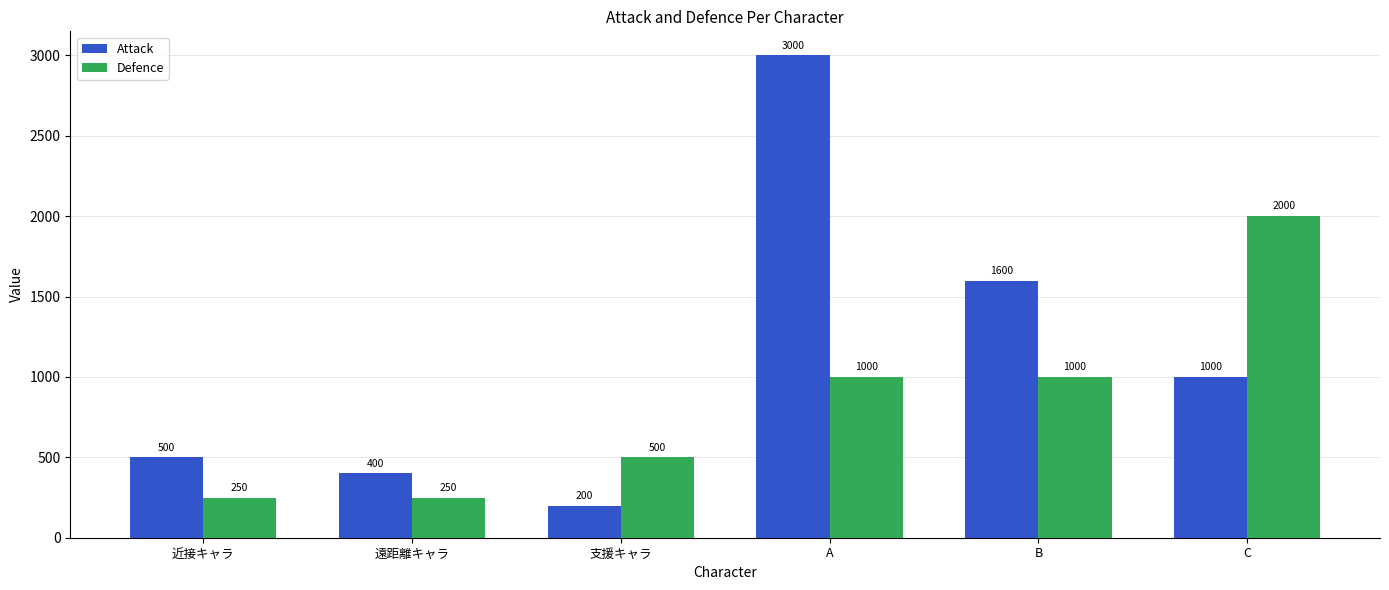

Reading left to right, what are all the values shown in this chart?

Attack: 500	400	200	3000	1600	1000
Defence: 250	250	500	1000	1000	2000